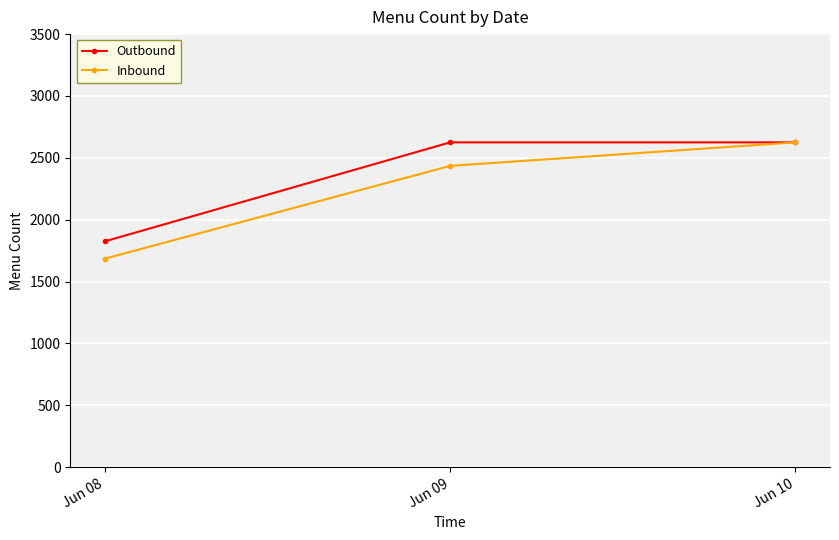

Is the value of Outbound at Jun 08 greater than the value of Inbound at Jun 08?

Yes